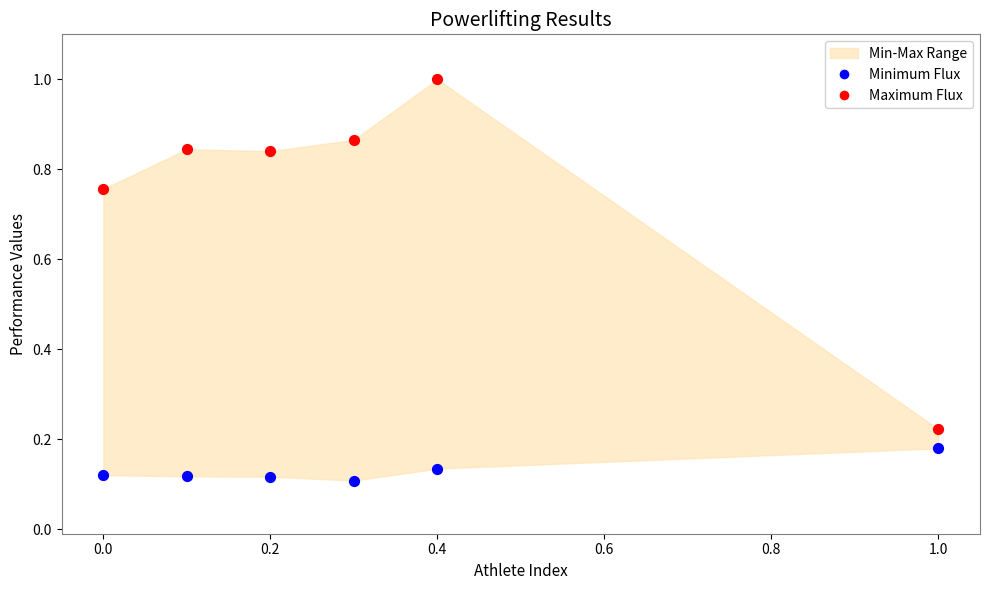

Across all data points, what is the average X value?

0.3